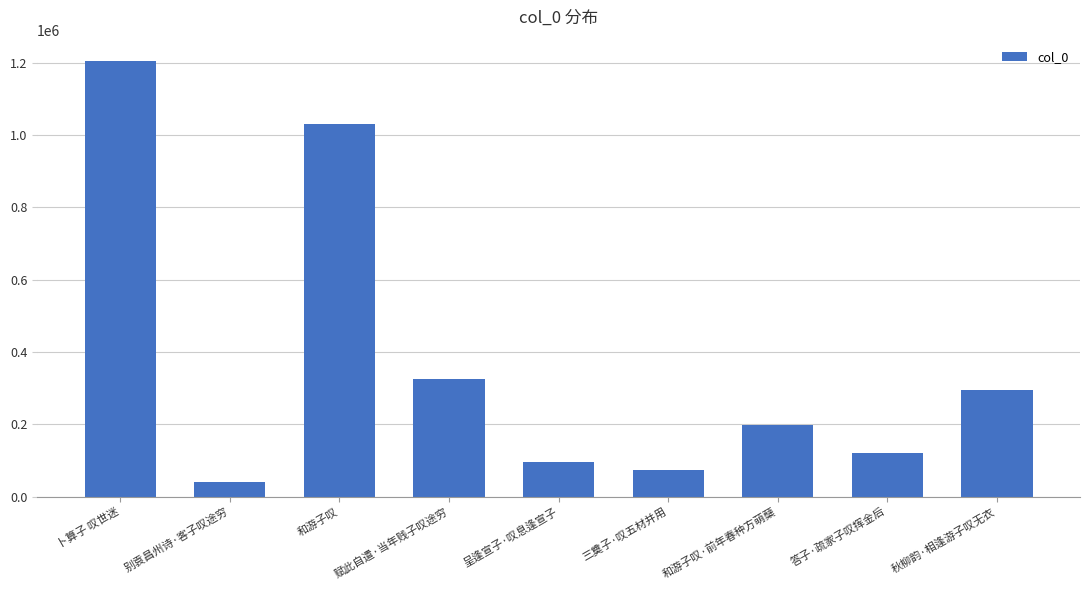

What position from the right is 和游子叹?

7